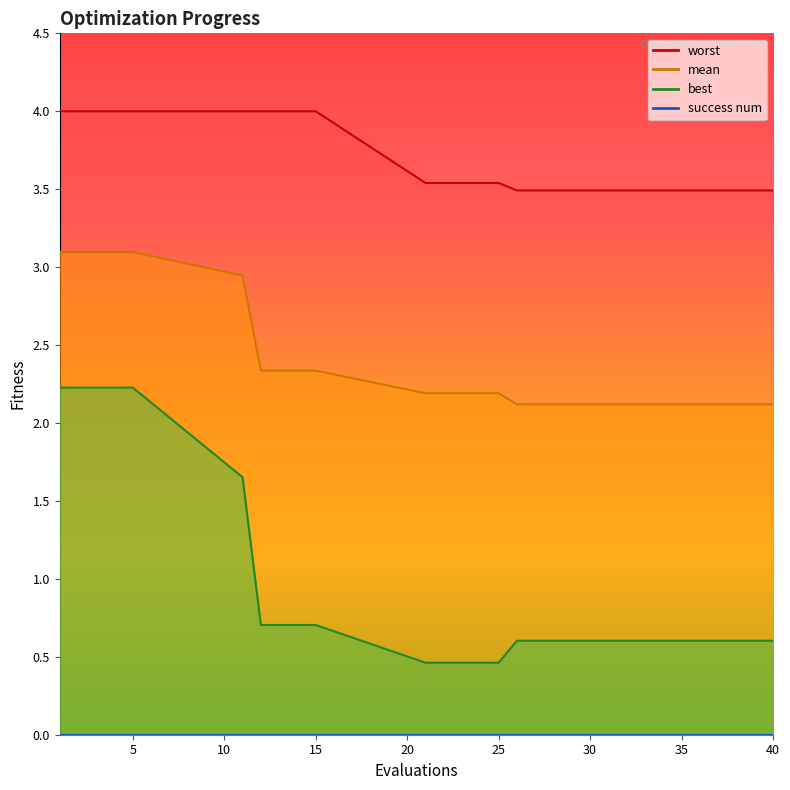

What is the maximum value for mean?

3.1